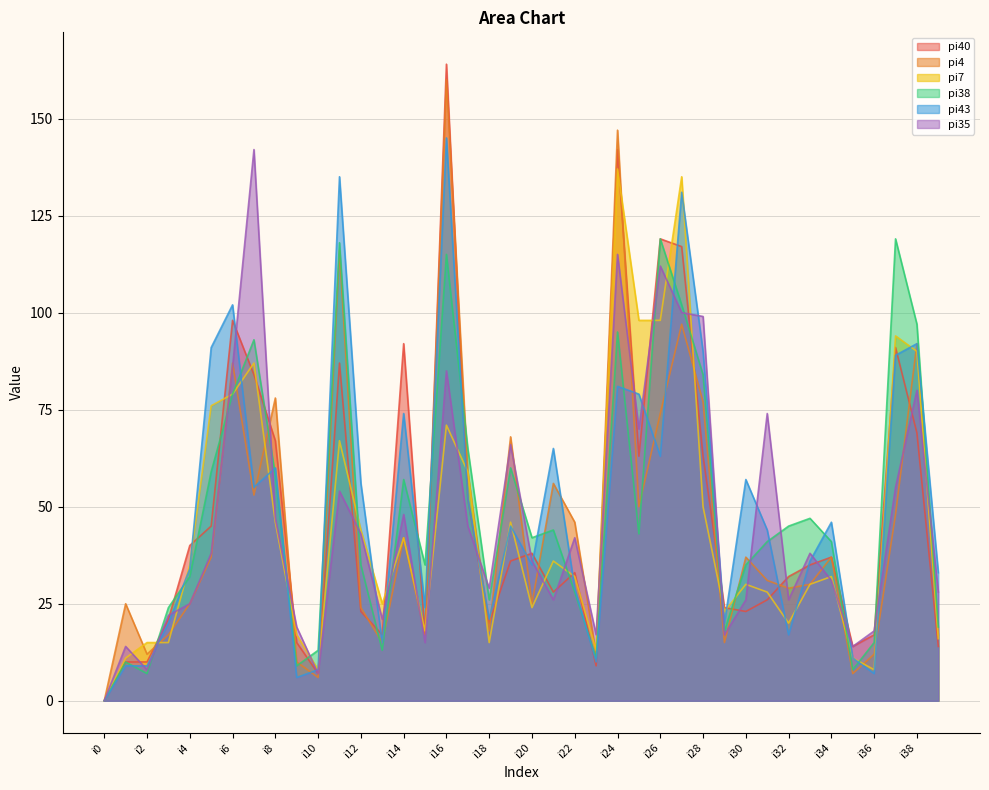

What are all the series names shown in the legend?

pi40, pi4, pi7, pi38, pi43, pi35